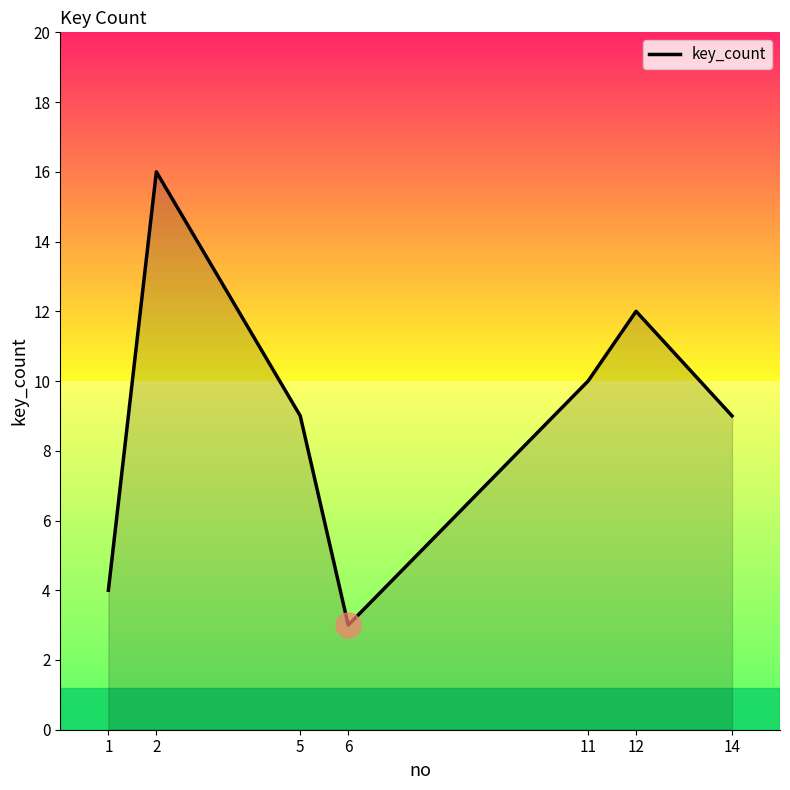

At which category does the data reach its first local valley?

6